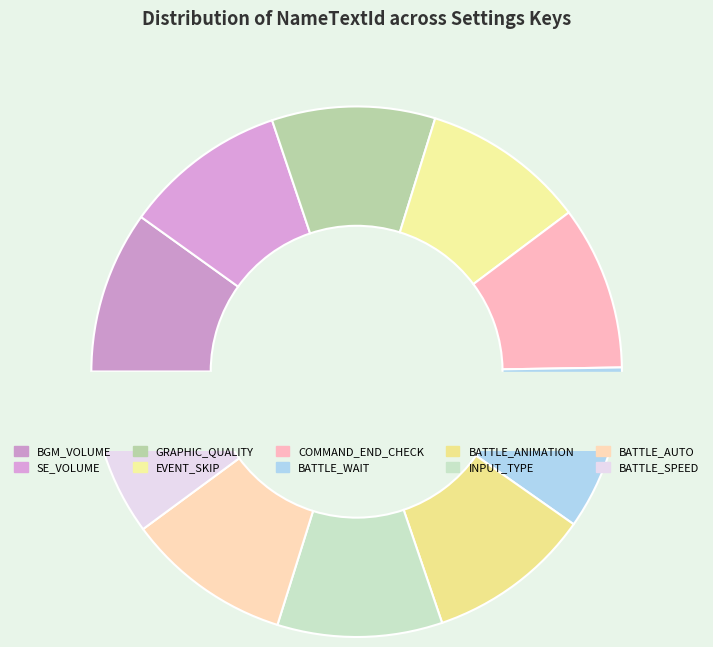

What is the total percentage of BATTLE_WAIT and BATTLE_AUTO?

20.1%